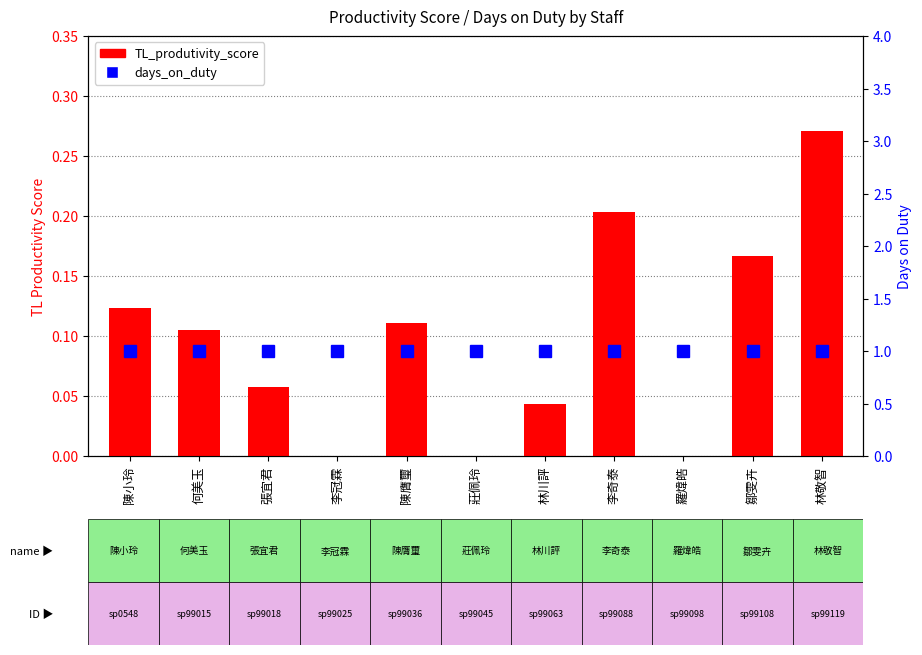

Where is days_on_duty nearest to the value 1?

陳小玲